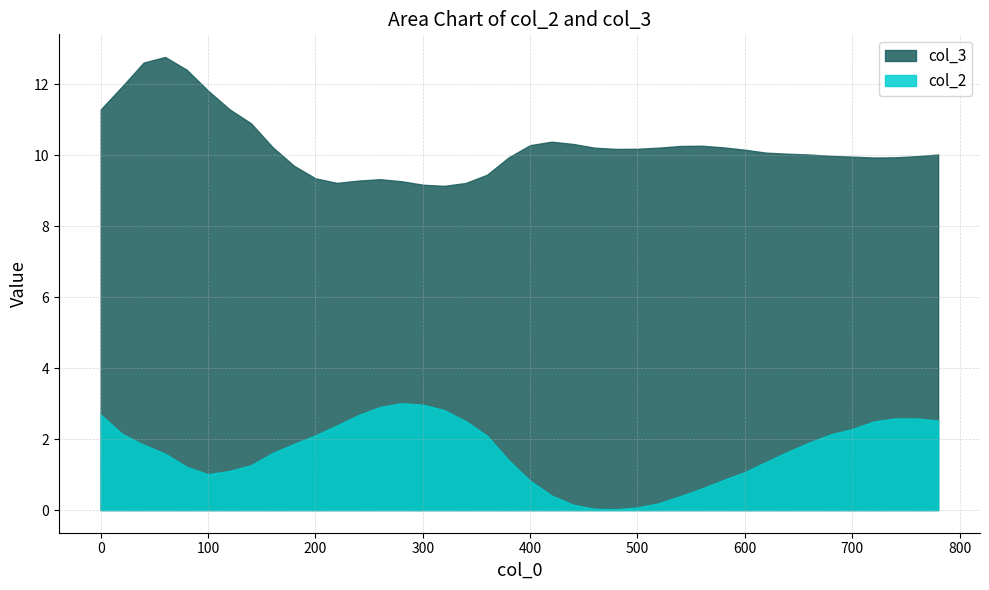

The col_2 series shows 2.9 at 680. True or false?

False